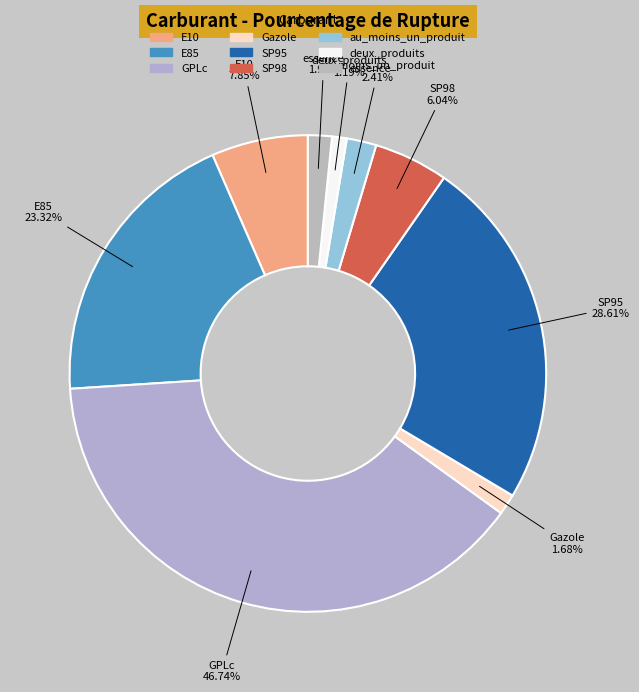

The au_moins_un_produit slice represents 2% of the pie. True or false?

True